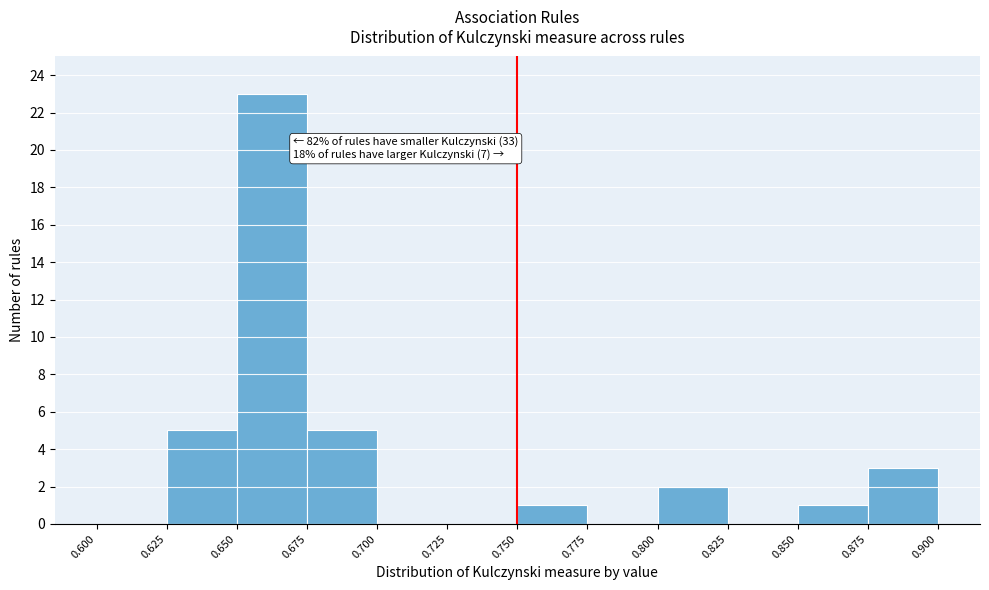

Over which range of the x-axis is the bar tallest?

0.650 to 0.675